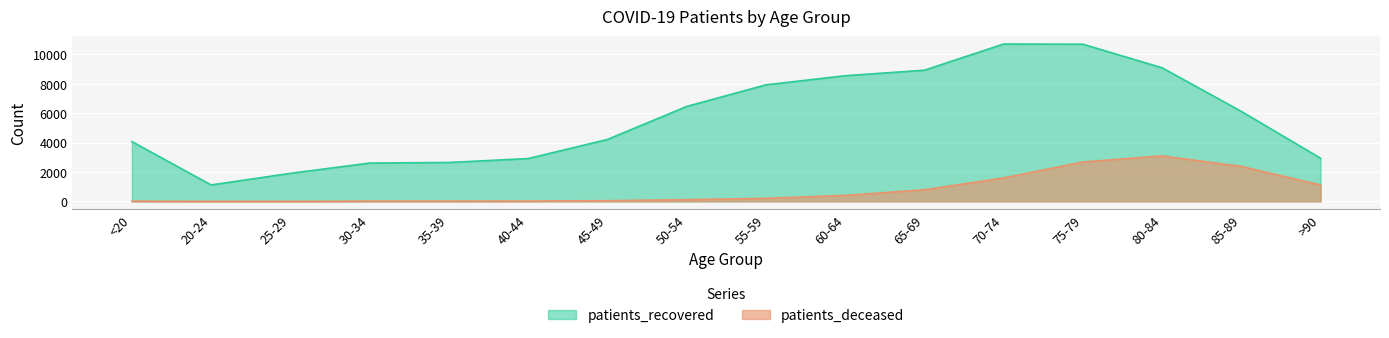

How many series are shown in this chart?

2